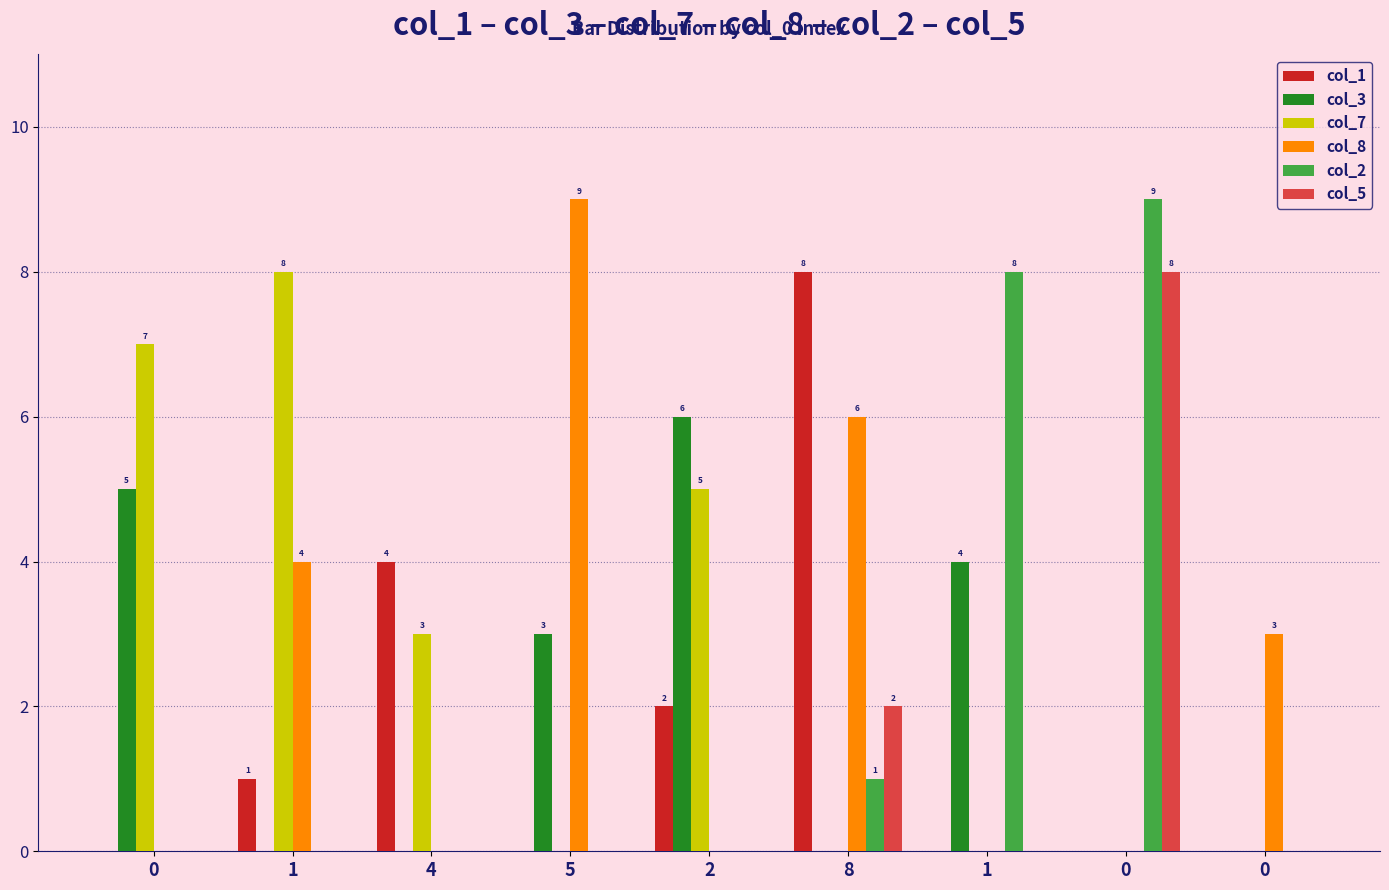

At which category is the sum across all series the highest?

8